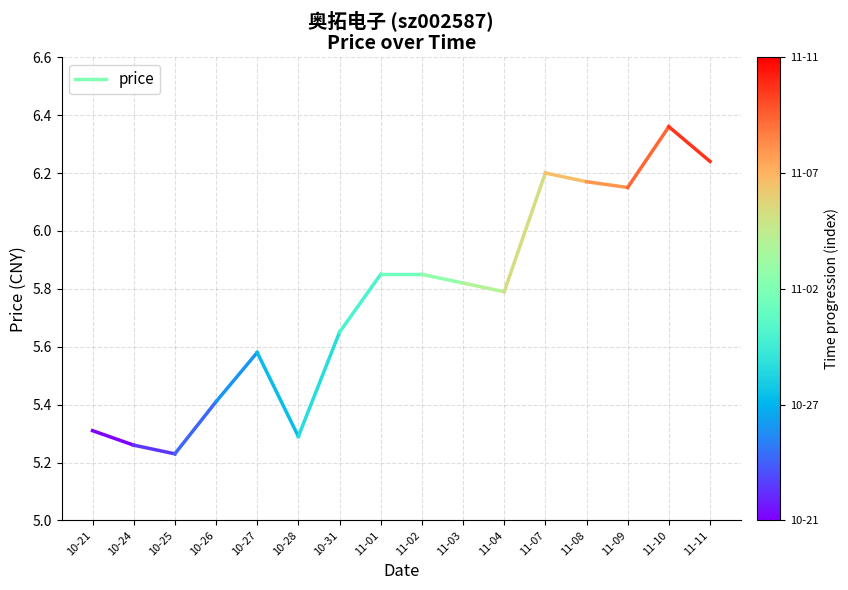

What is the average value?

5.3